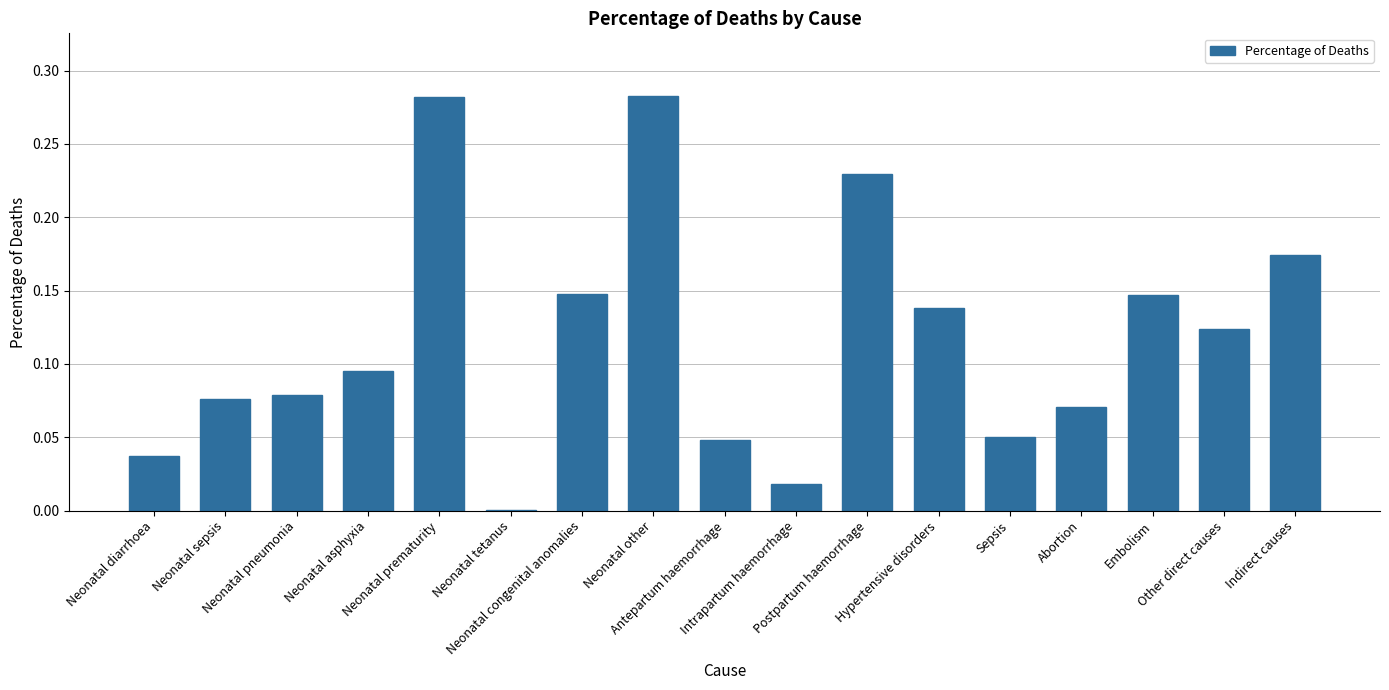

What is the sum of all values?

2.0